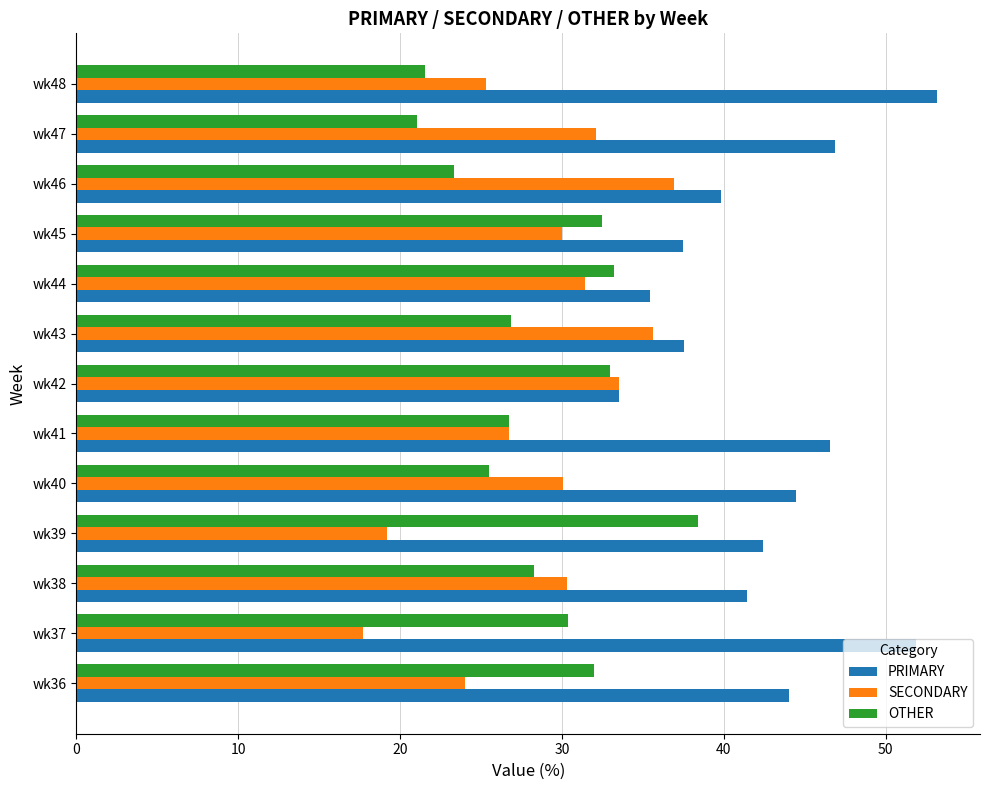

Is it true that OTHER equals 7.7 at wk48?

False